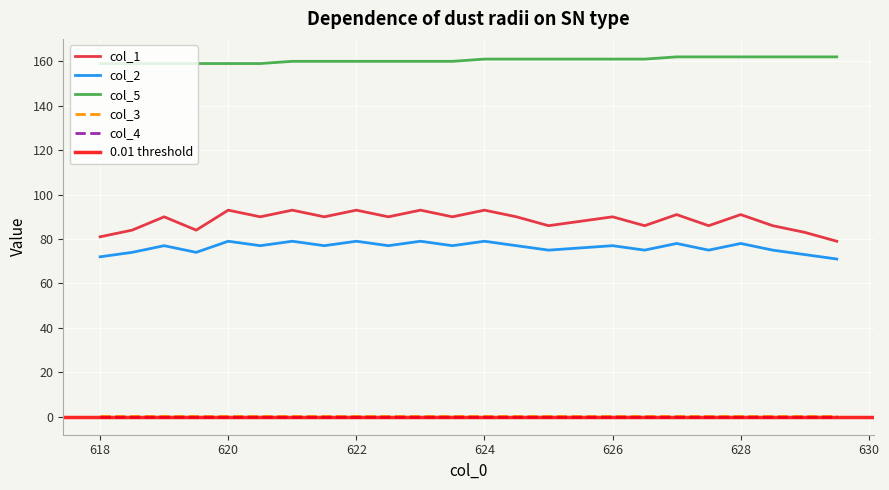

The col_2 series shows 111.8 at 618. True or false?

False